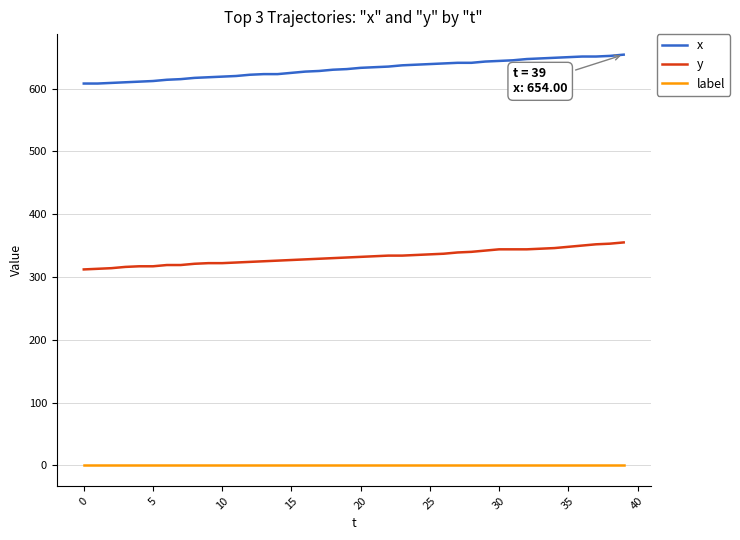

Which series has the widest spread of values?

x